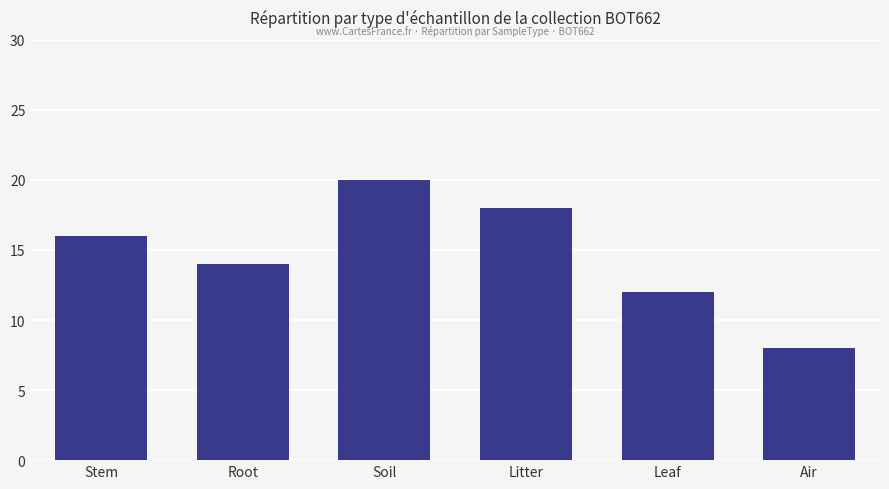

What is the sum of the values at Root and Leaf?

26